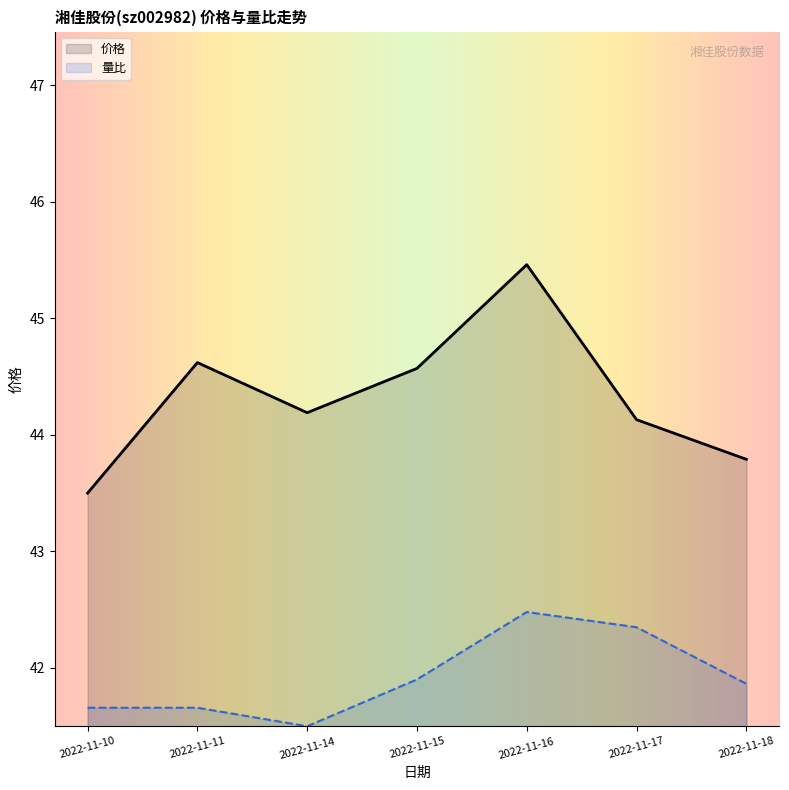

Reading left to right, what are all the values shown in this chart?

价格: 43.5	44.6	44.2	44.6	45.5	44.1	43.8
量比: 41.7	41.7	41.5	41.9	42.5	42.3	41.9